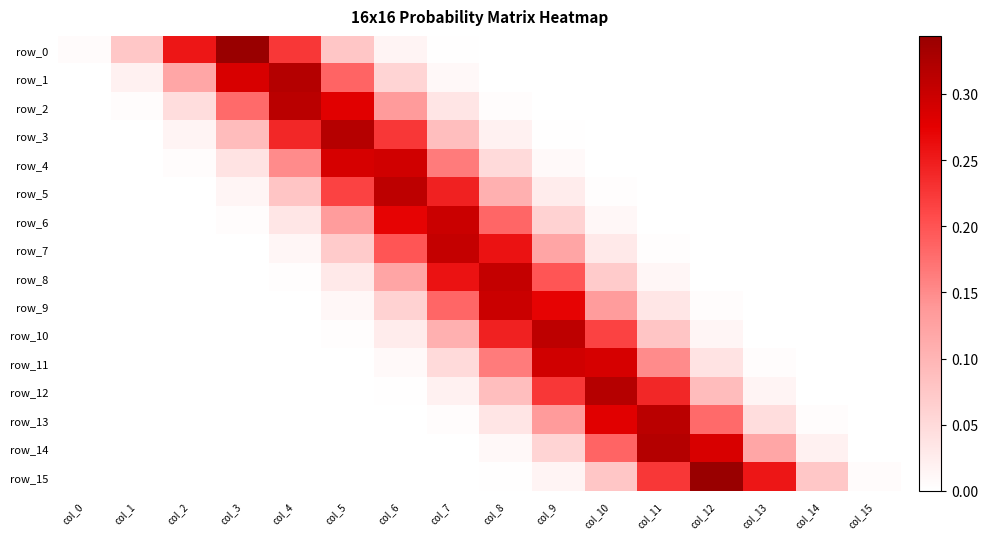

Which series has the widest spread of values?

row_0